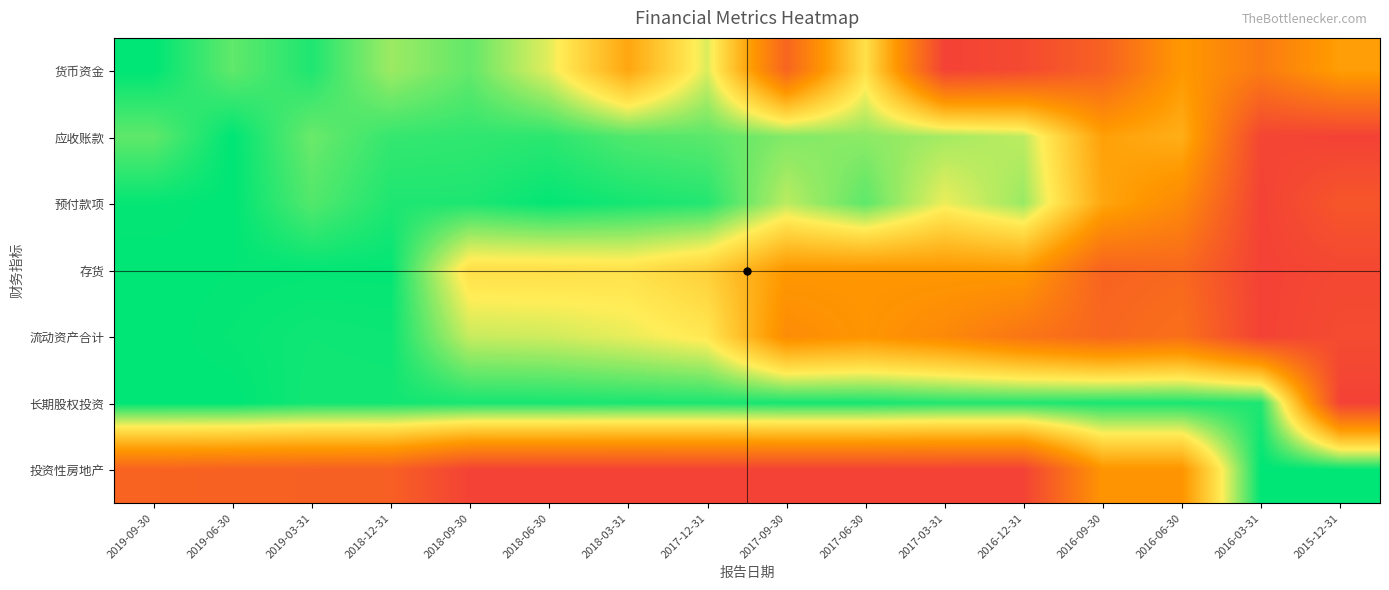

At which category is the sum across all series the highest?

2015-12-31